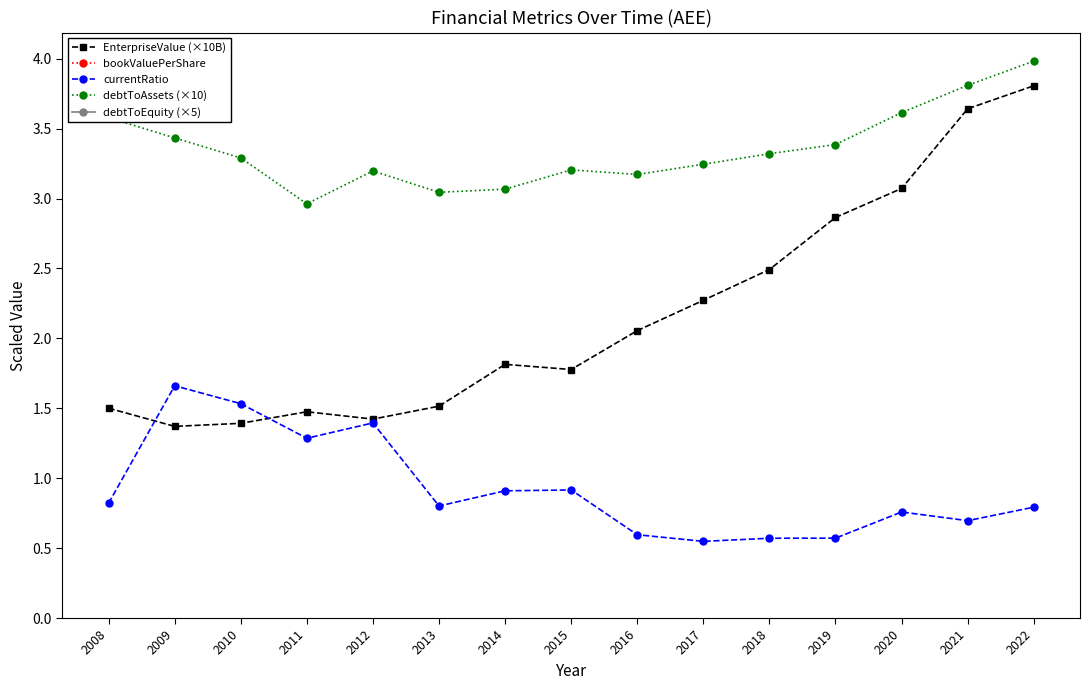

At which label does debtToEquity (×5) first exceed 5?

2008